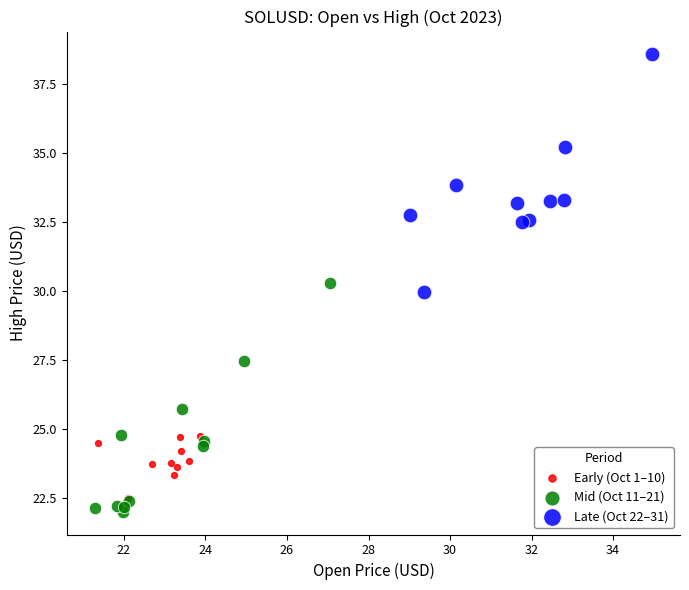

Which series contains the highest Y value?

Late (Oct 22–31)